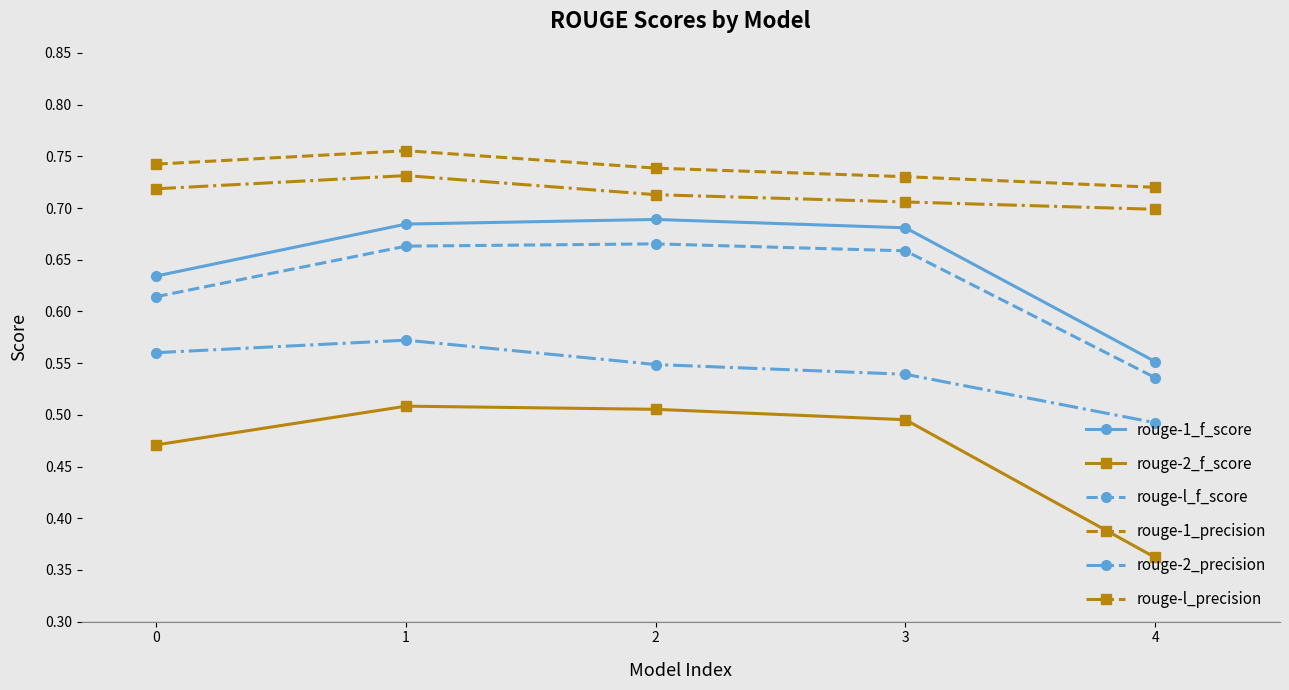

Is it true that rouge-l_f_score equals 1.1 at 2?

False